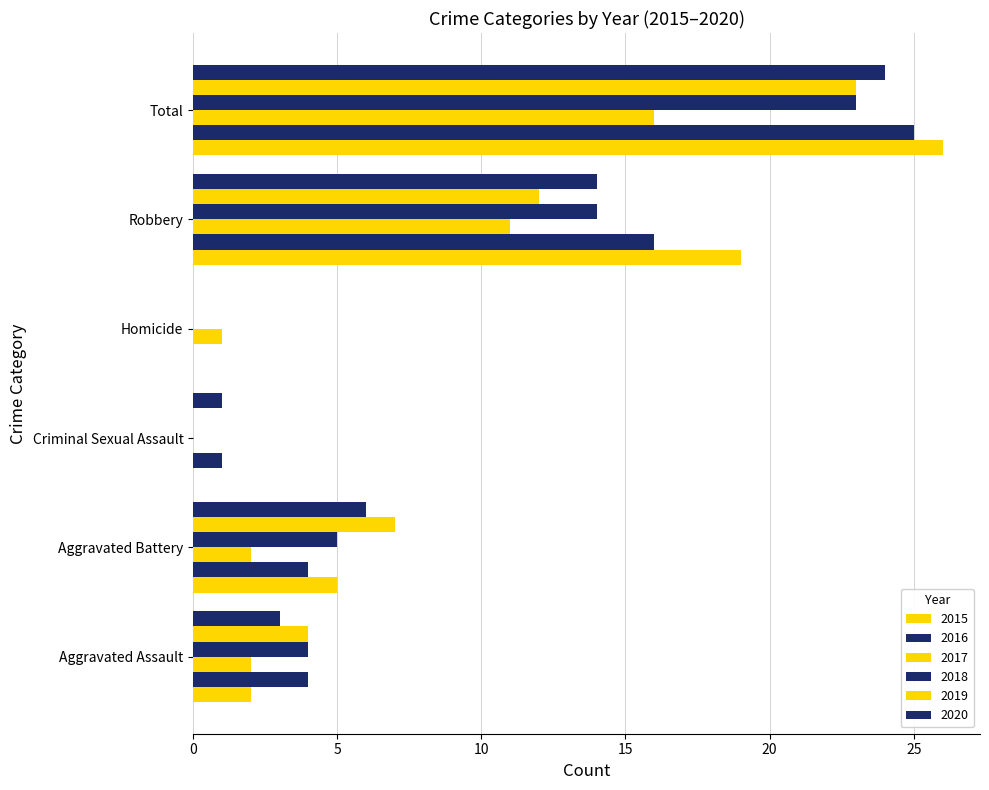

True or false: 2019 has a value of 4 at Aggravated Assault.

True